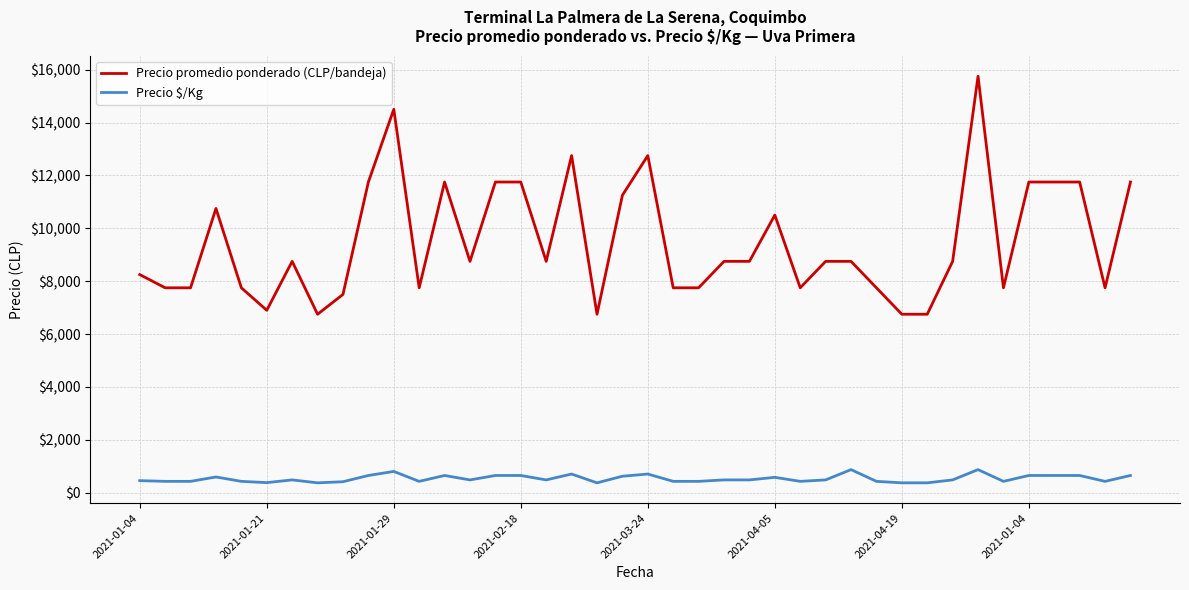

At how many categories does at least one series exceed 1554?

40